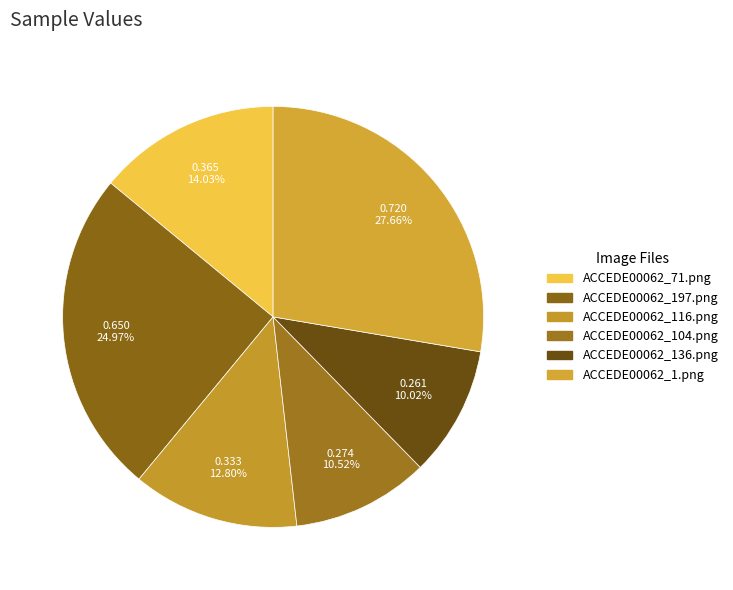

How many segments does this pie chart have?

6